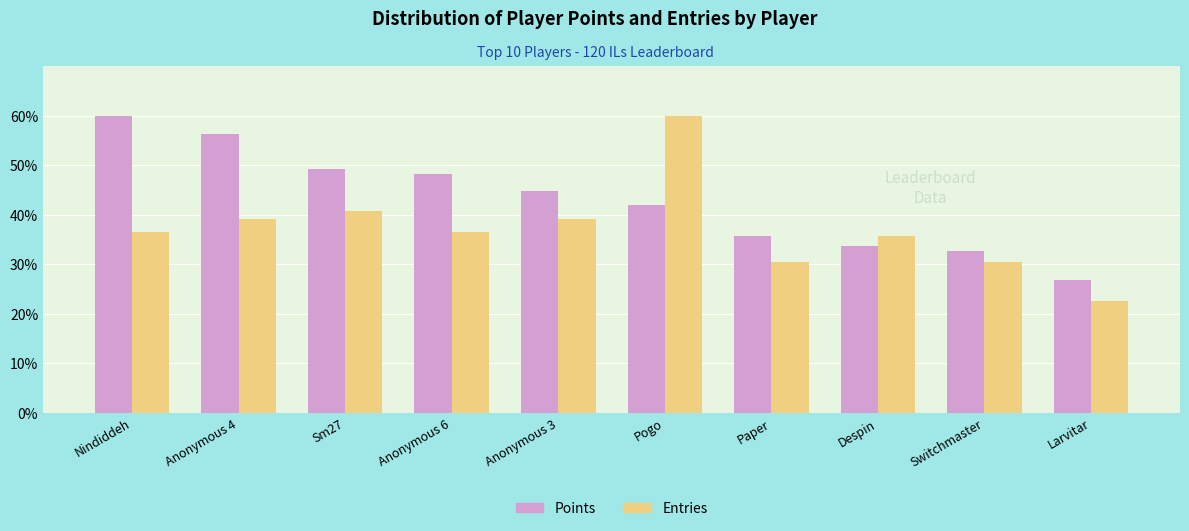

What is the value of the Entries bar at the 7th from the left?

30.4